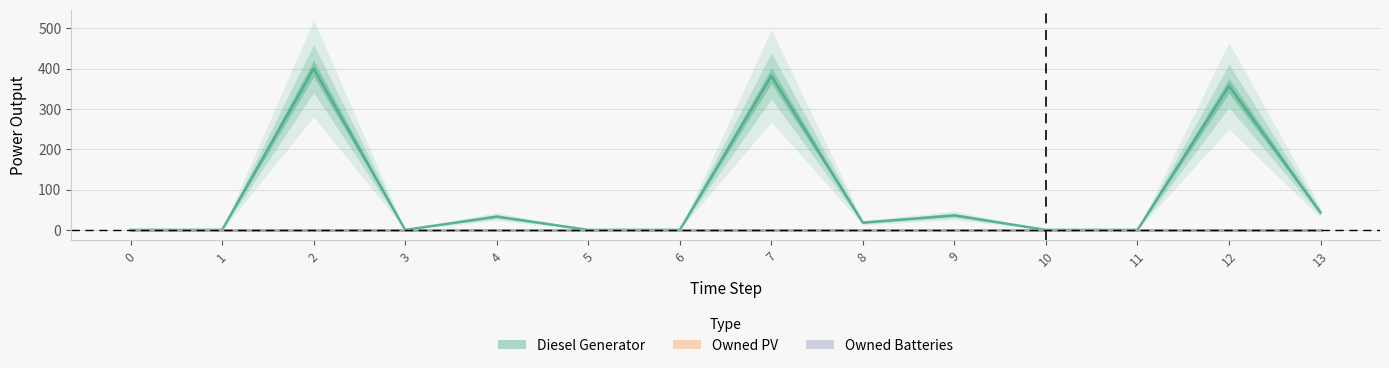

Rank the series at 9 from lowest to highest value.

Owned PV, Owned Batteries, Diesel Generator